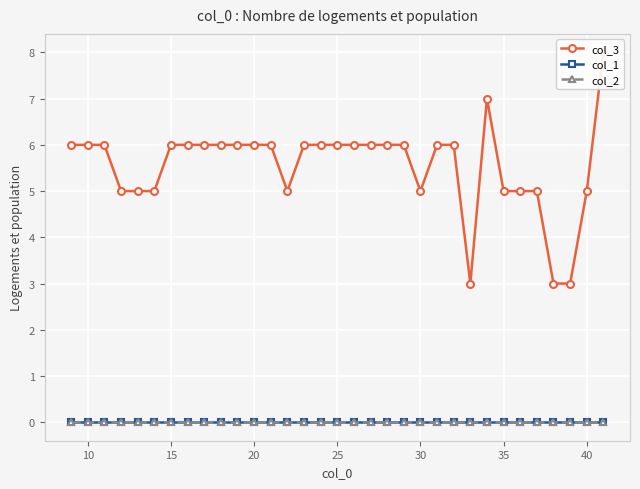

Count the number of data series in this chart.

3